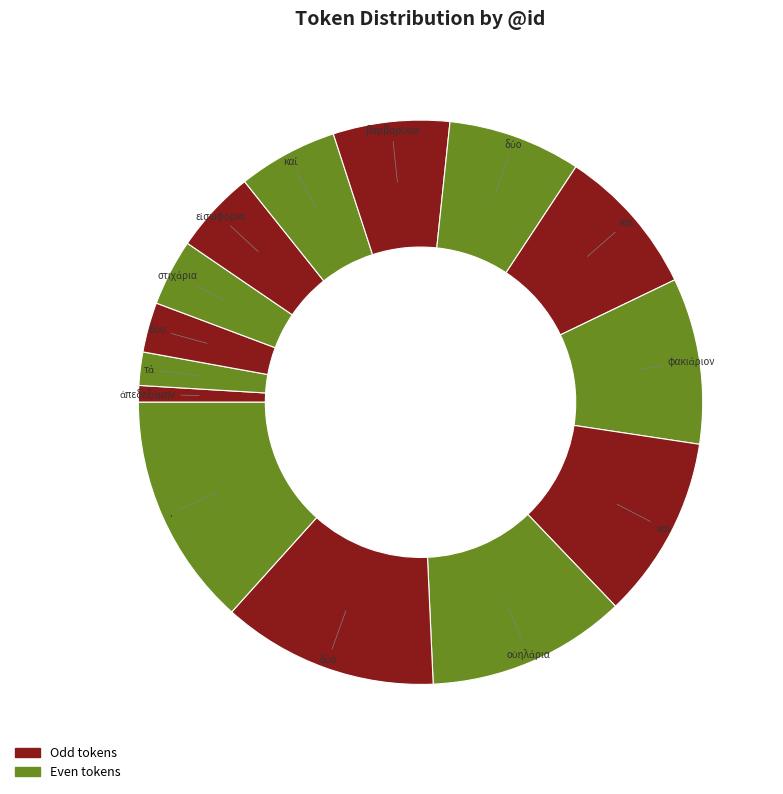

To the nearest percent, what is the average slice percentage?

7%